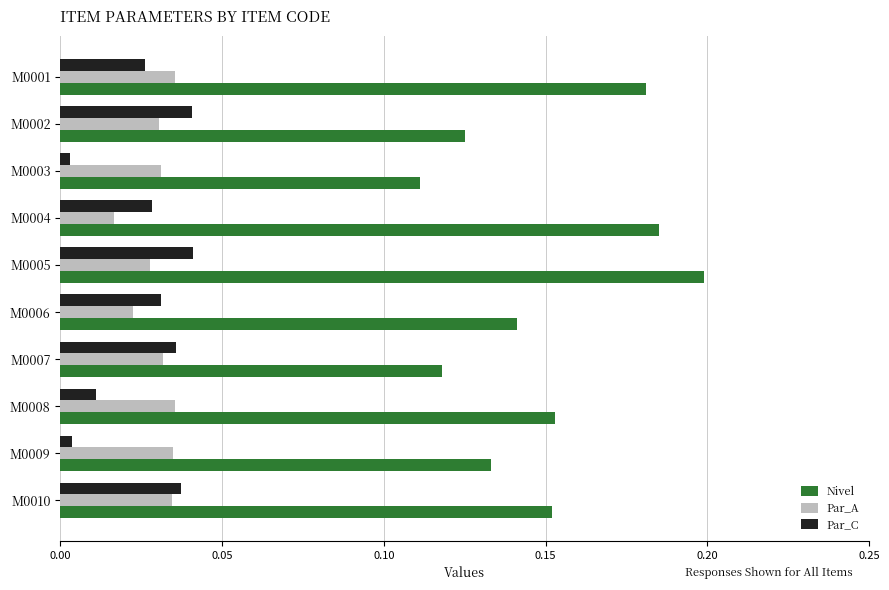

What is the sum of all Par_C values?

0.3